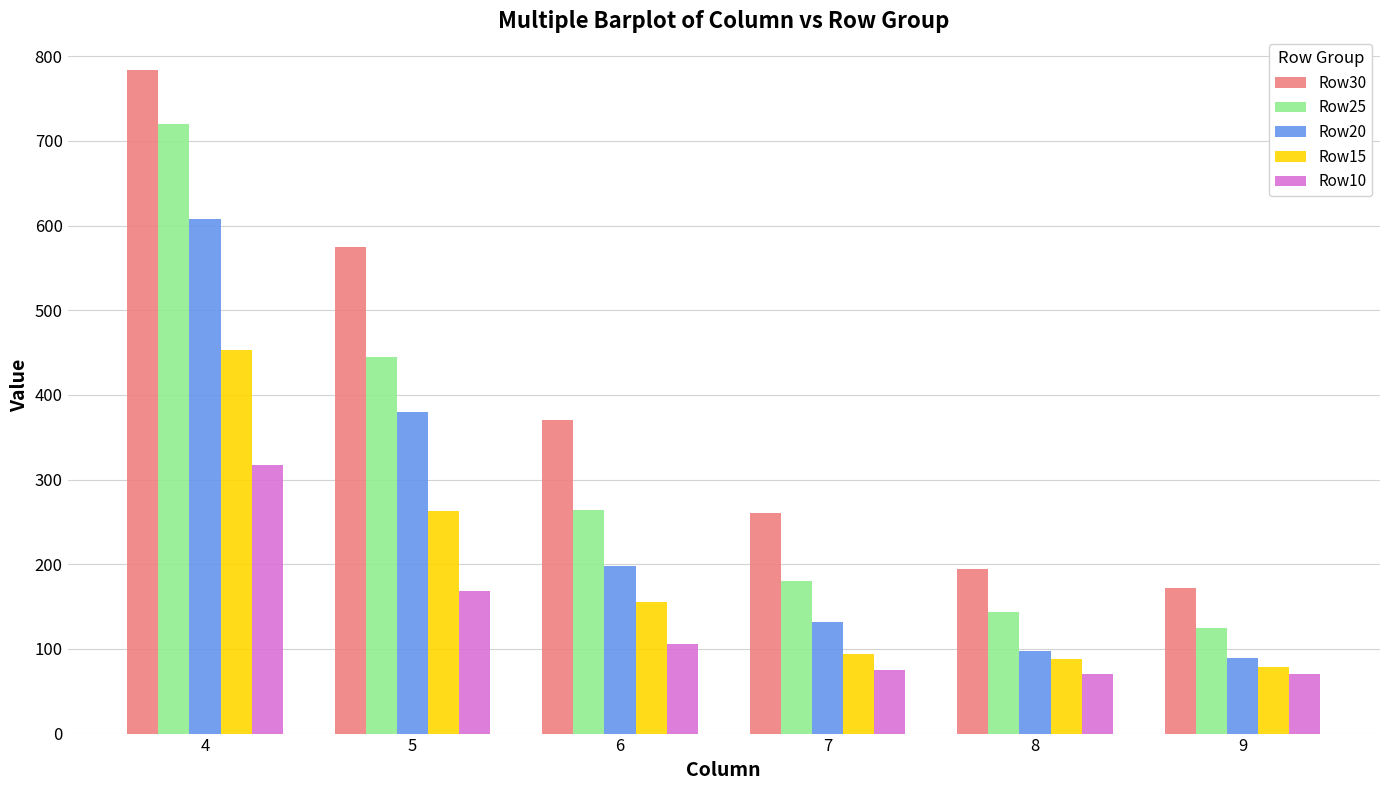

The value of Row15 at 7 is 94.0. True or false?

True